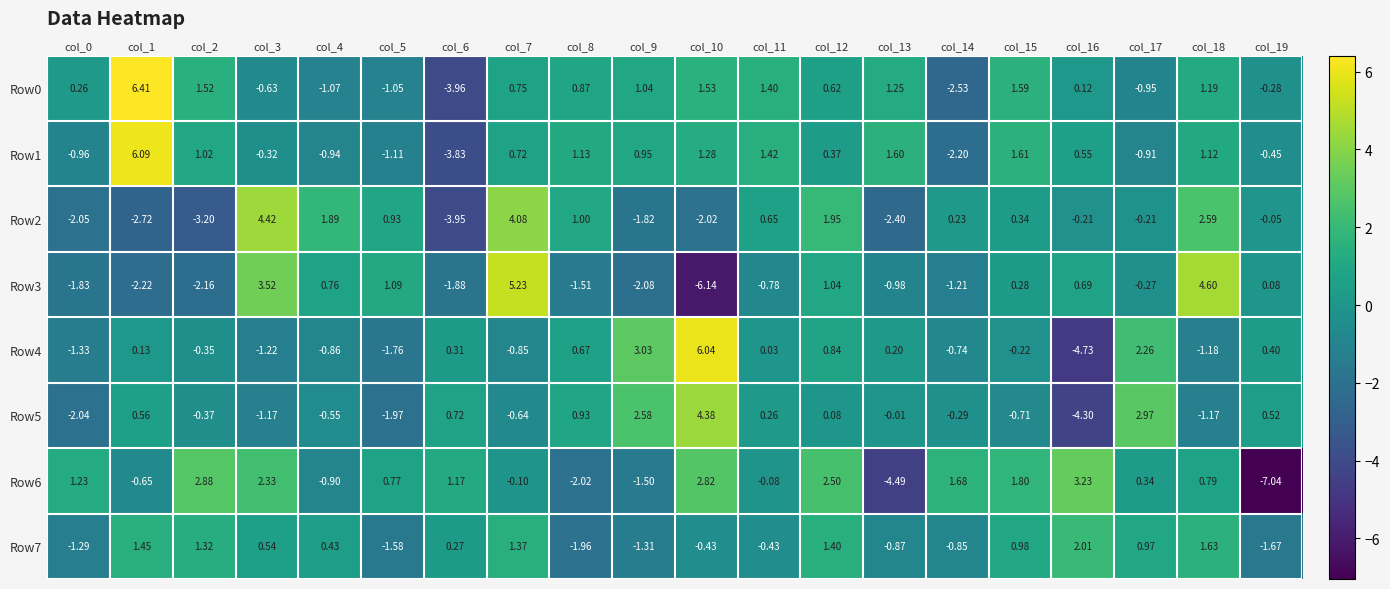

Is the value of Row2 at col_1 greater than the value of Row6 at col_17?

No